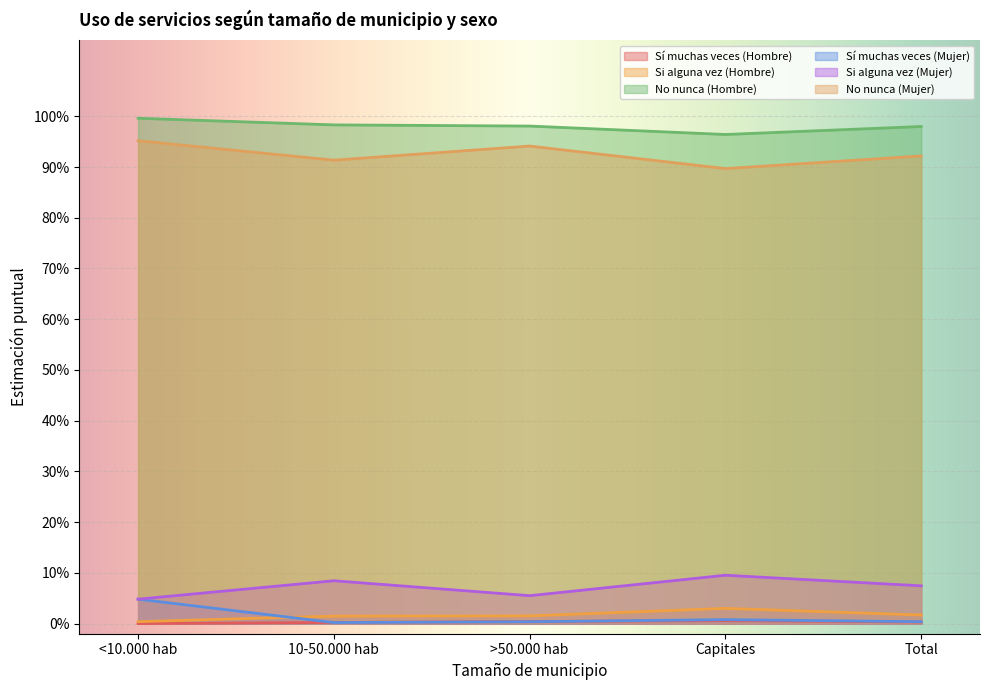

What is the sum of all No nunca (Mujer) values?

4.6